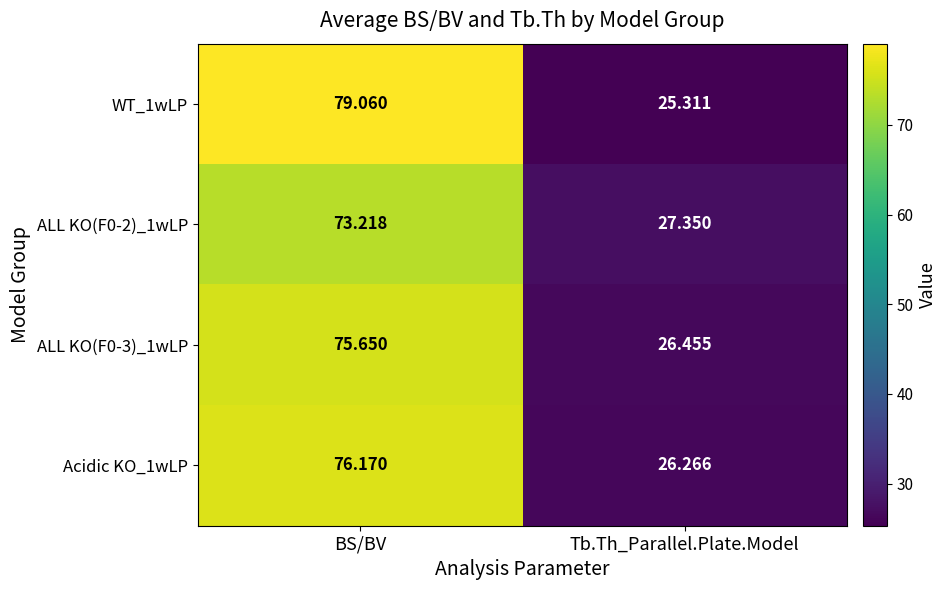

Rank the categories by ALL KO(F0-3)_1wLP value from highest to lowest.

BS/BV, Tb.Th_Parallel.Plate.Model